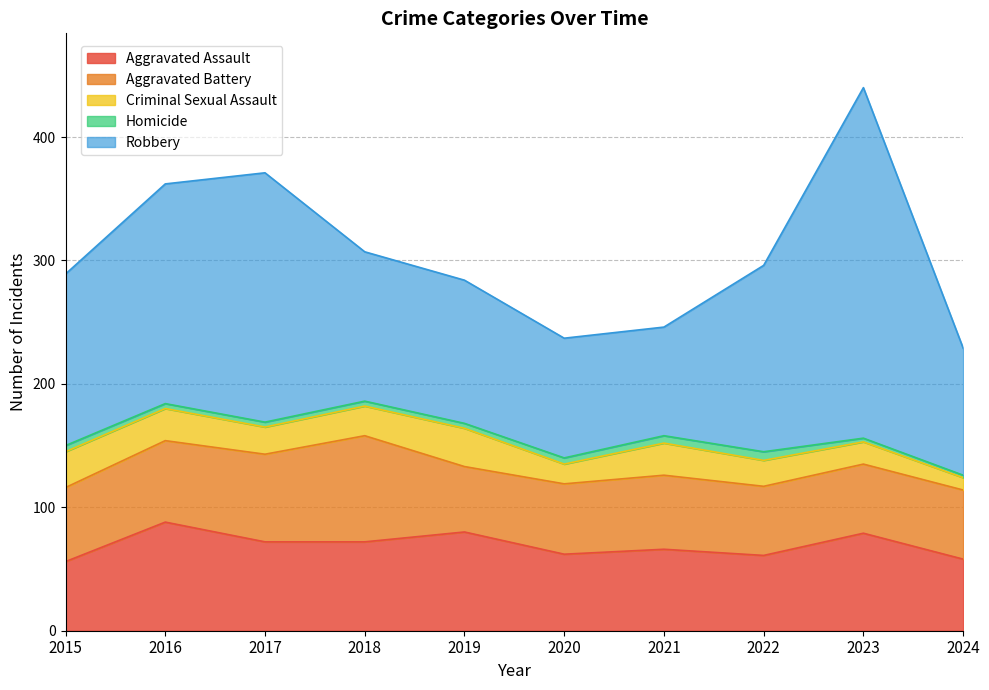

True or false: Aggravated Assault and Criminal Sexual Assault intersect in this chart.

False